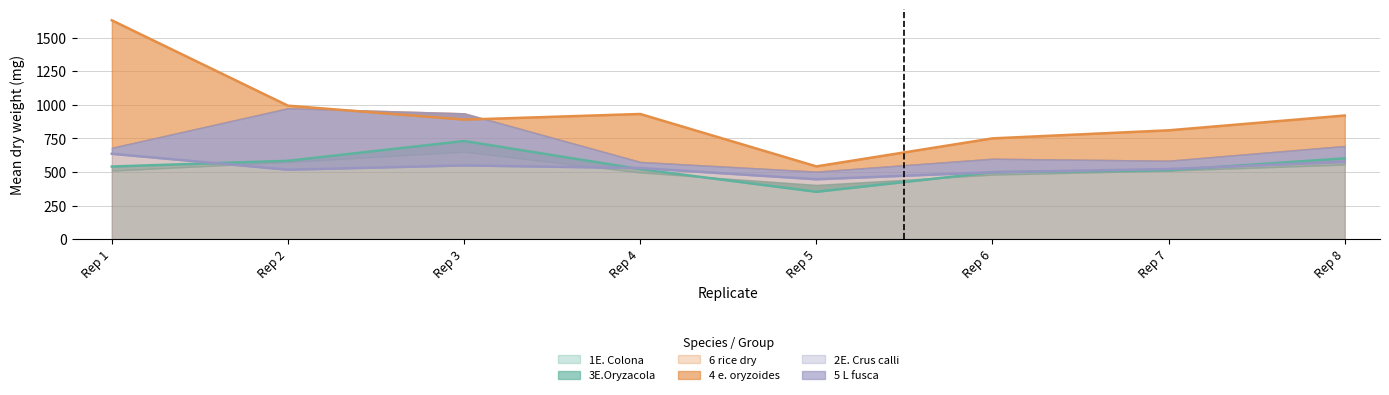

Does the chart display data point markers on the line(s)?

No